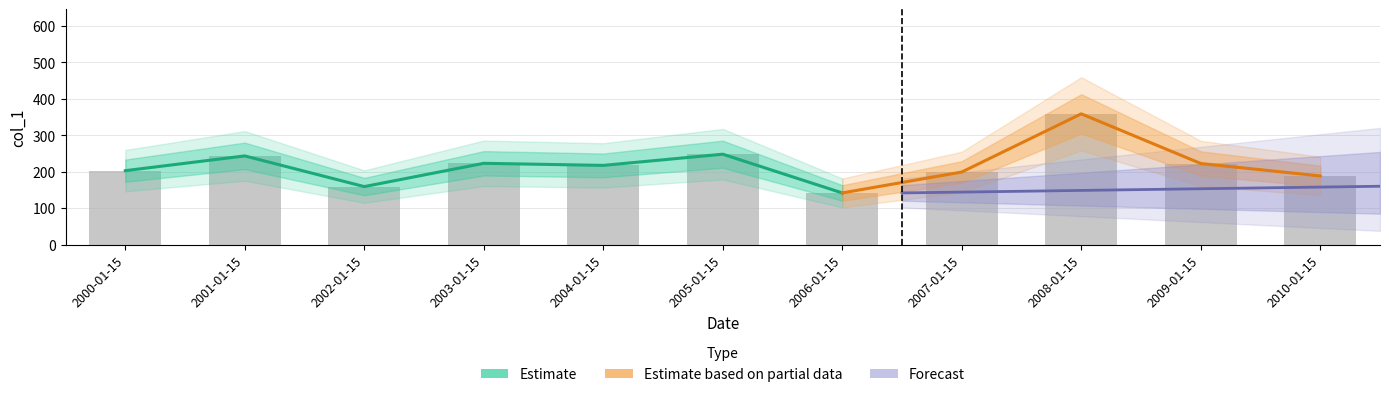

Which has a higher value, 2004-01-15 or 2001-01-15?

2001-01-15